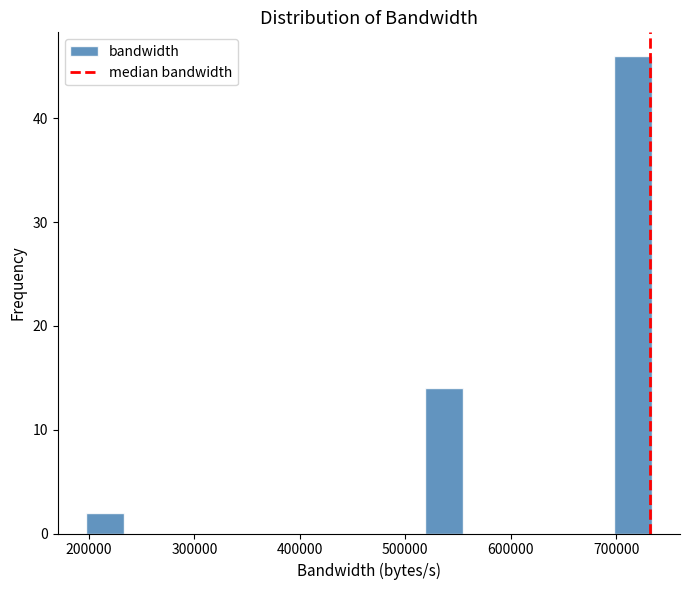

Around what value on the x-axis is the tallest bar? Give the approximate position of its centre, as read against the axis.

720000